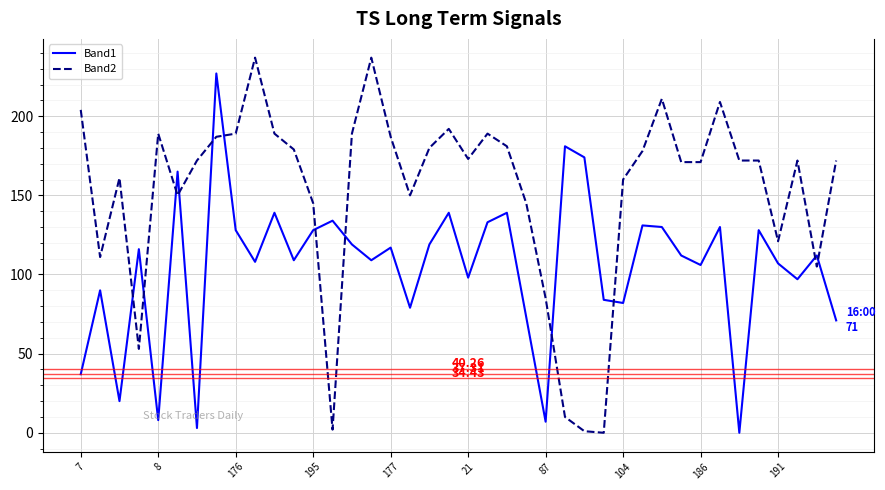

True or false: Band2 and Band1 cross at least once.

True